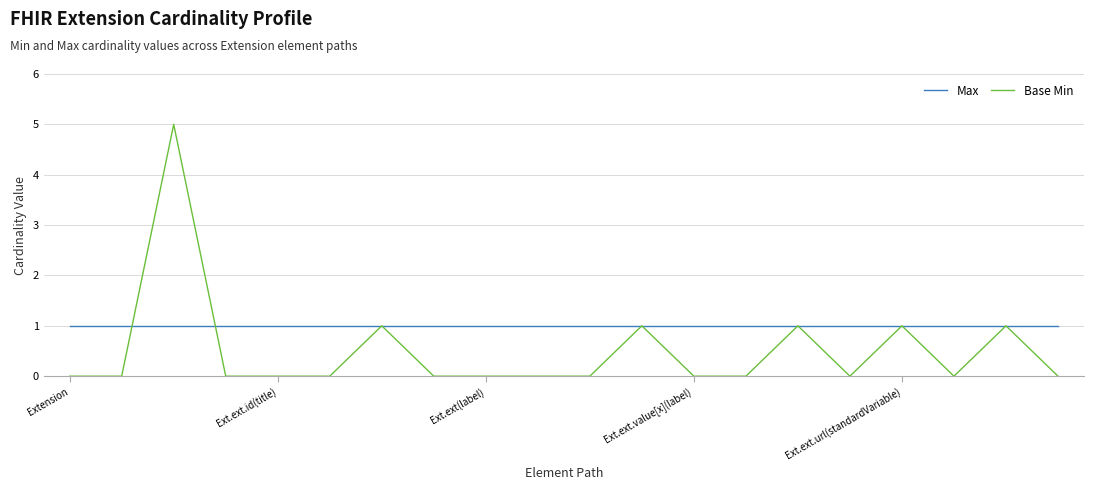

What are all the series names shown in the legend?

Max, Base Min